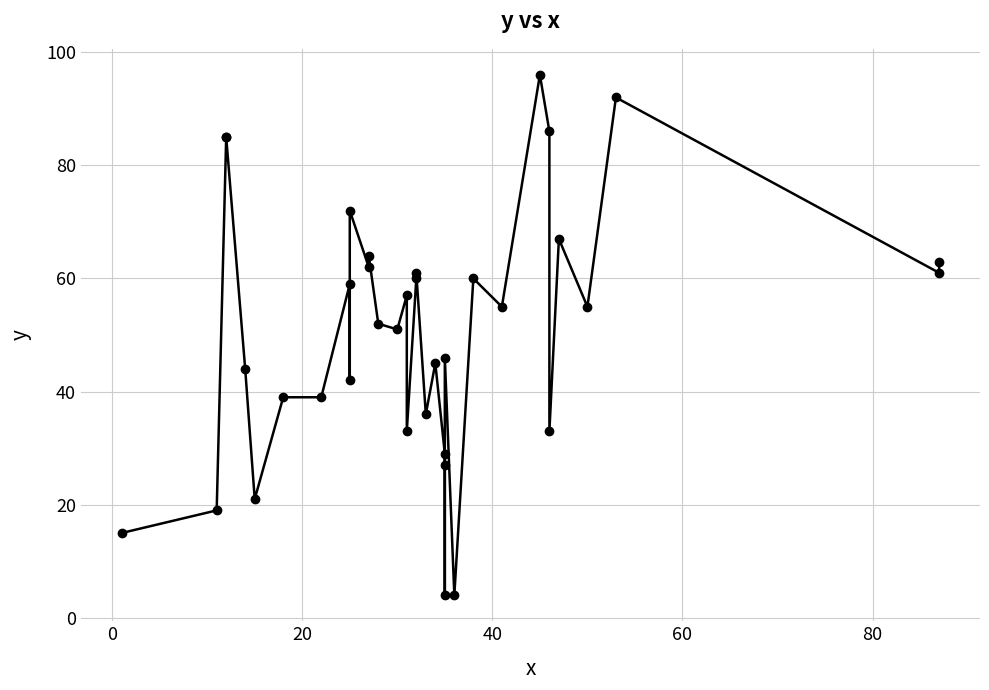

How many points are lower than both their immediate neighbors (excluding endpoints)?

12